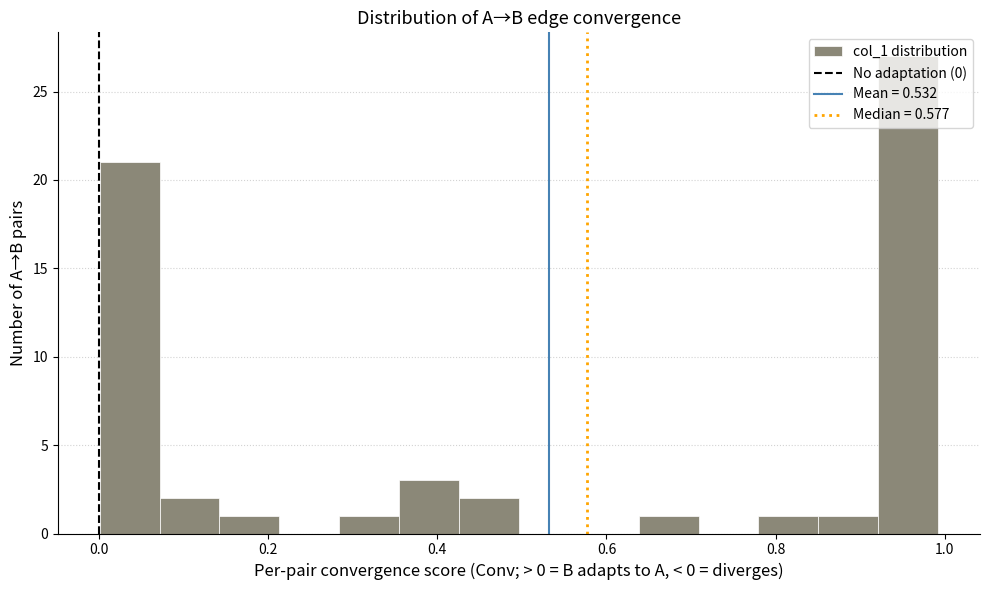

Read against the x-axis, roughly where is the centre of the tallest bar?

0.96